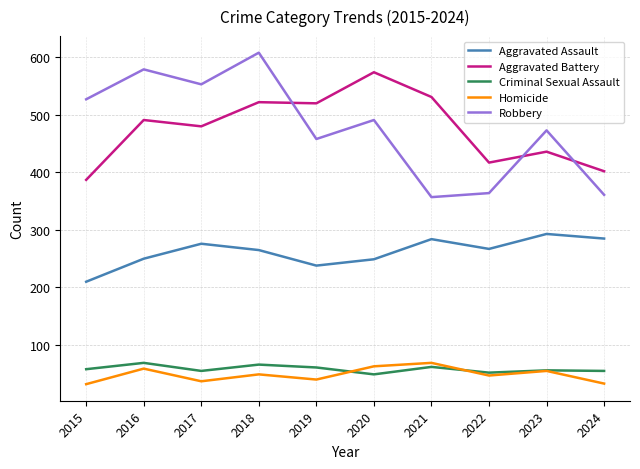

Is it true that Criminal Sexual Assault equals 55 at 2024?

True